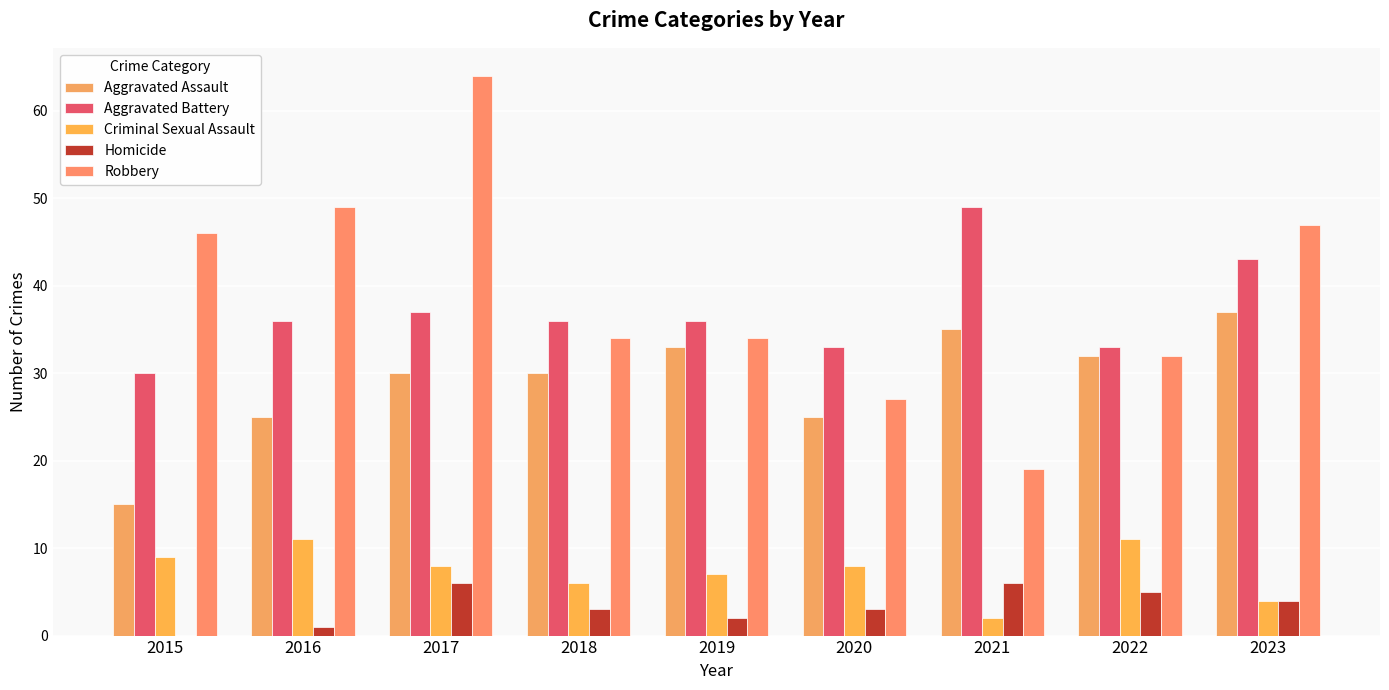

How many categories are shown in the chart?

9